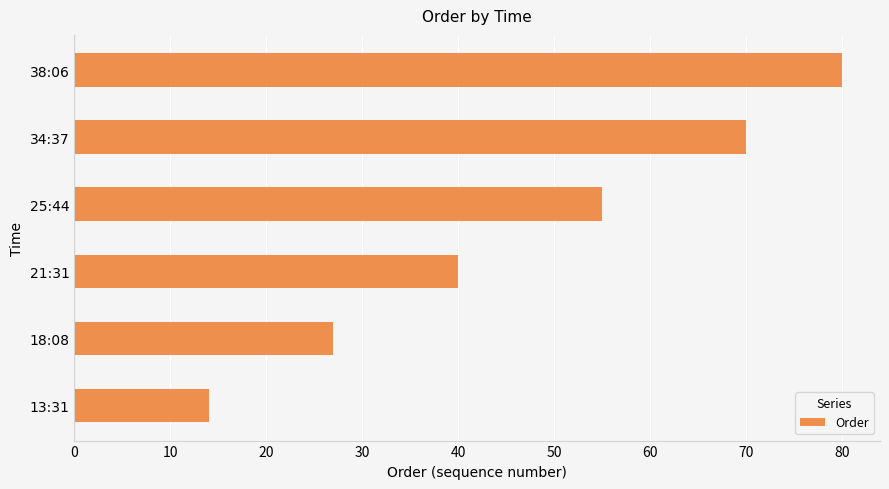

Read the value at 13:31, to the nearest 10.

10